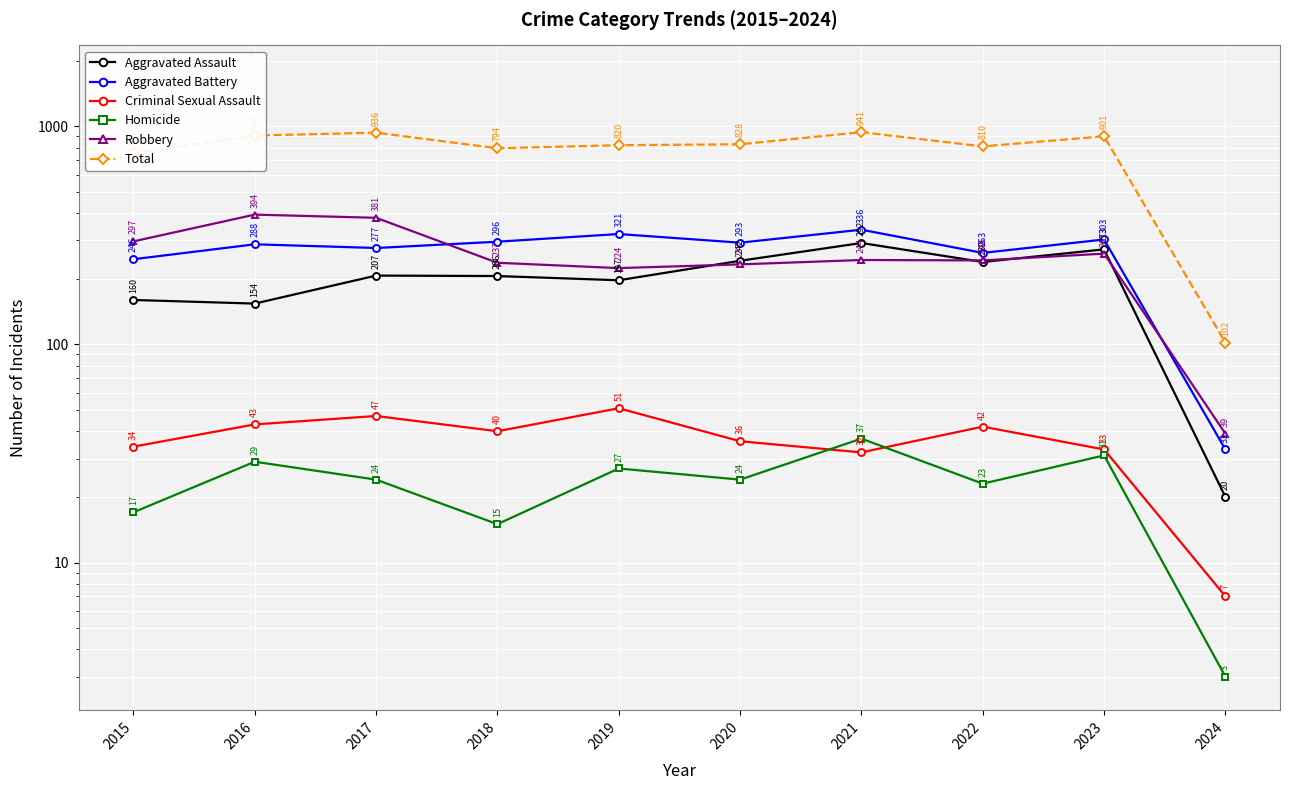

At which category is the sum across all series the highest?

2021